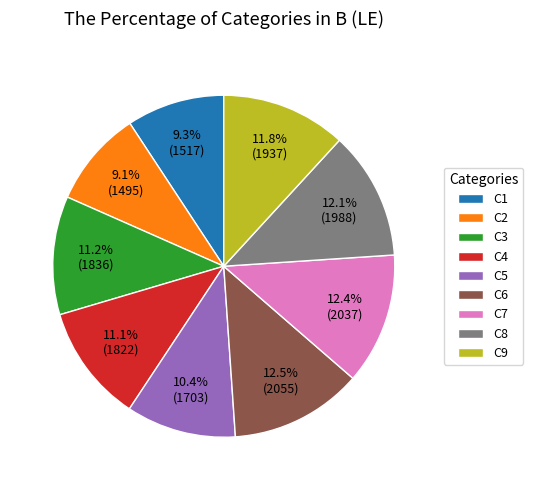

Is it true that C9 is 12% of the pie?

True